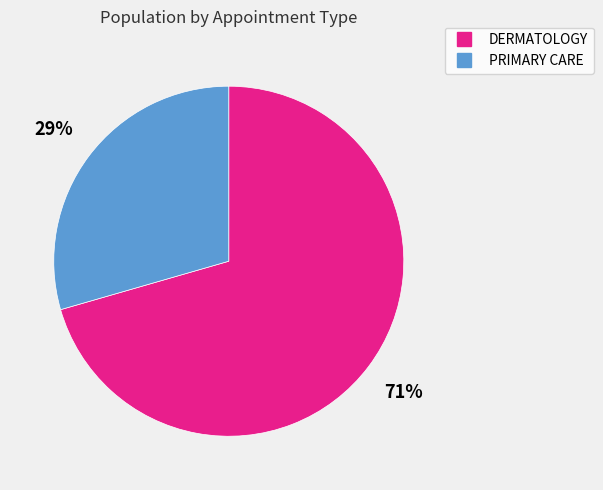

What is the majority slice?

DERMATOLOGY